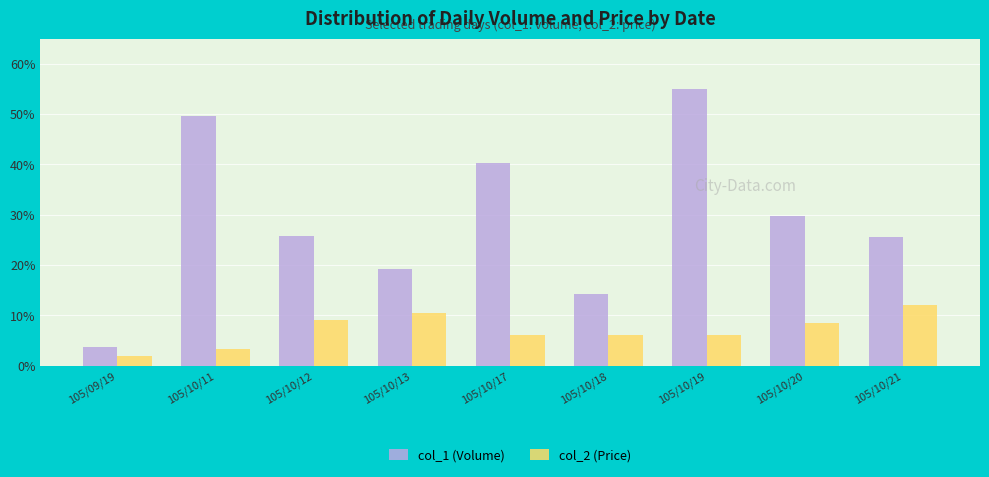

At which label does col_1 (Volume) reach its minimum?

105/09/19